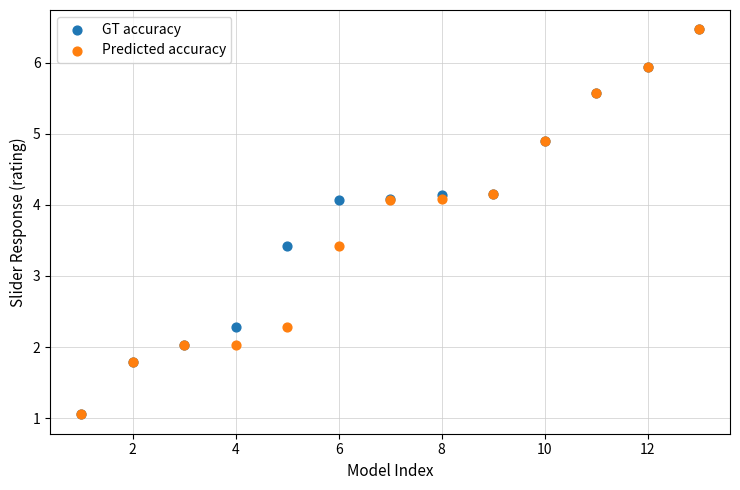

What are all the series names shown in the legend?

GT accuracy, Predicted accuracy